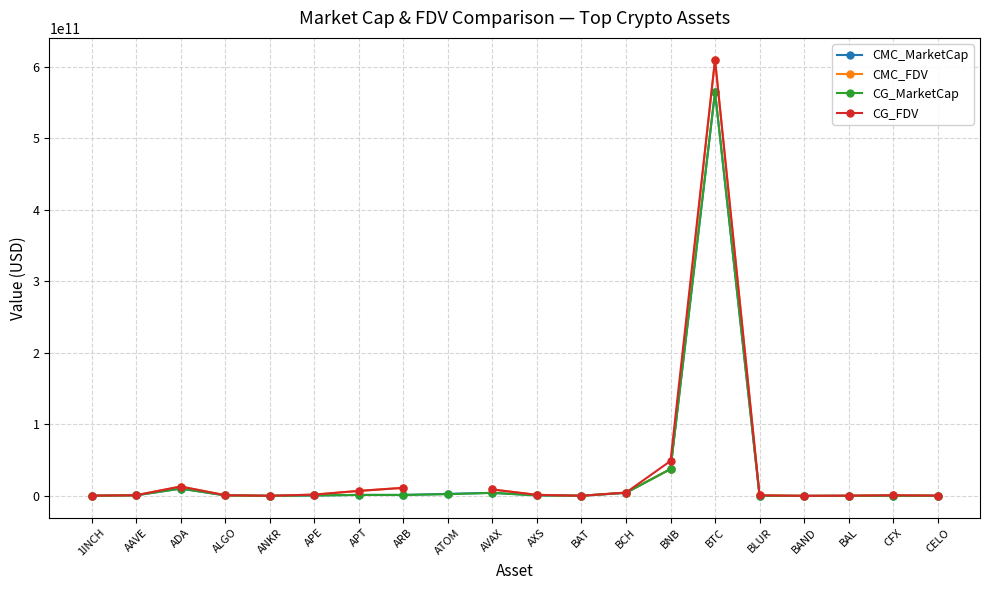

Where is the first local maximum for CMC_FDV?

ADA